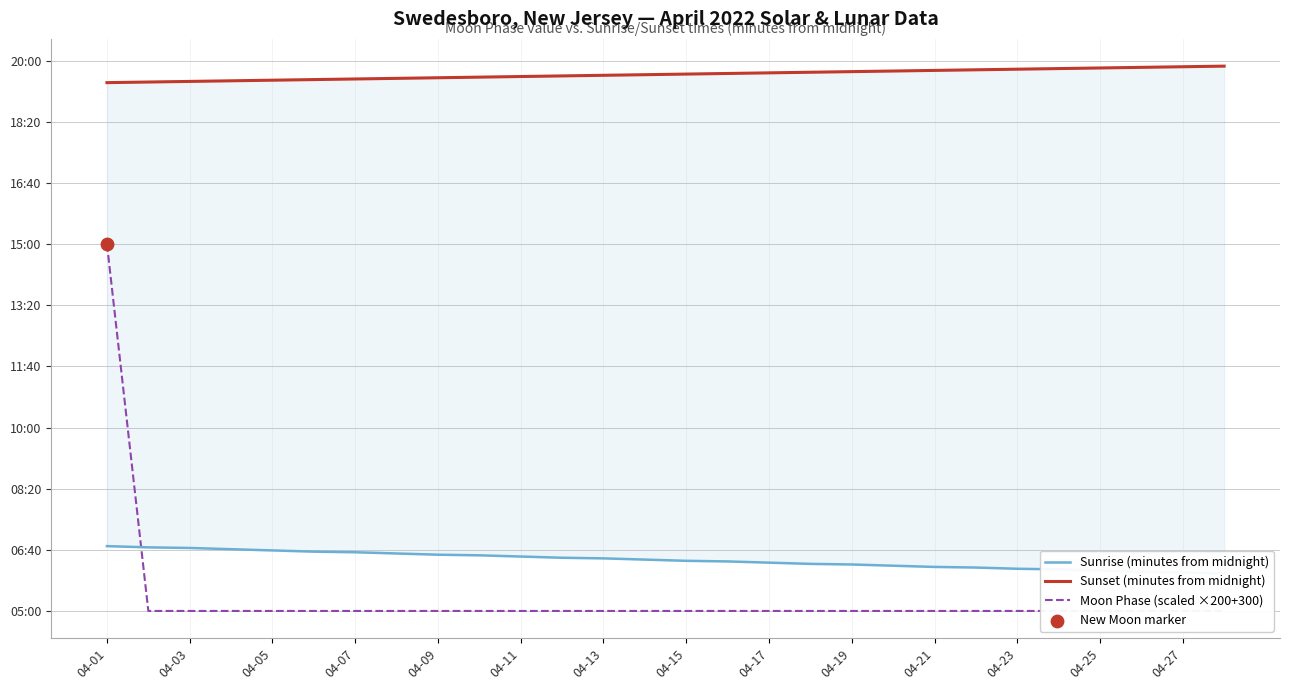

At which category is the sum across all series the highest?

04-01